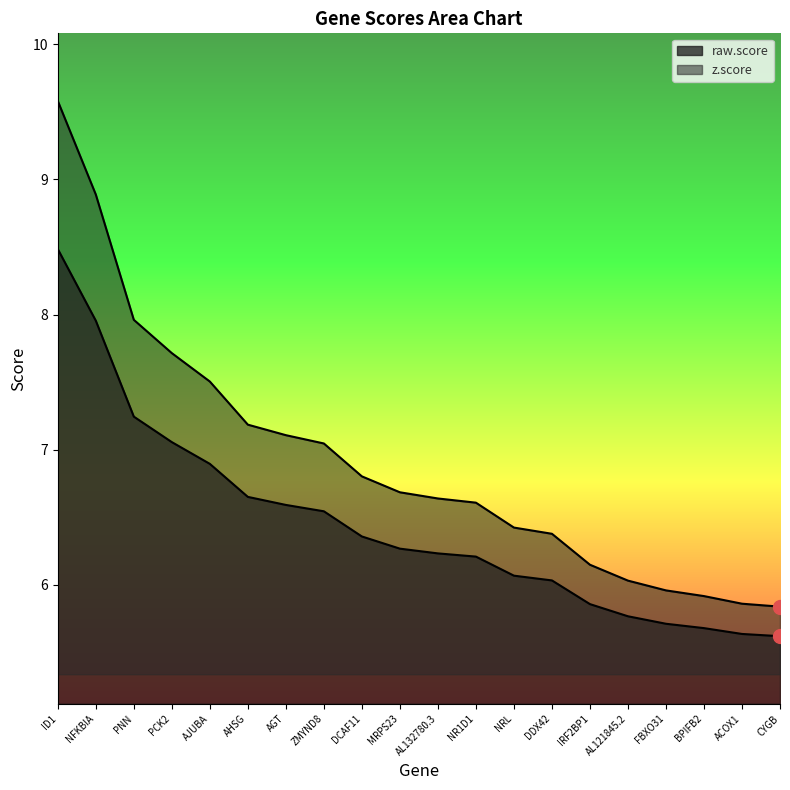

True or false: z.score and raw.score intersect in this chart.

False